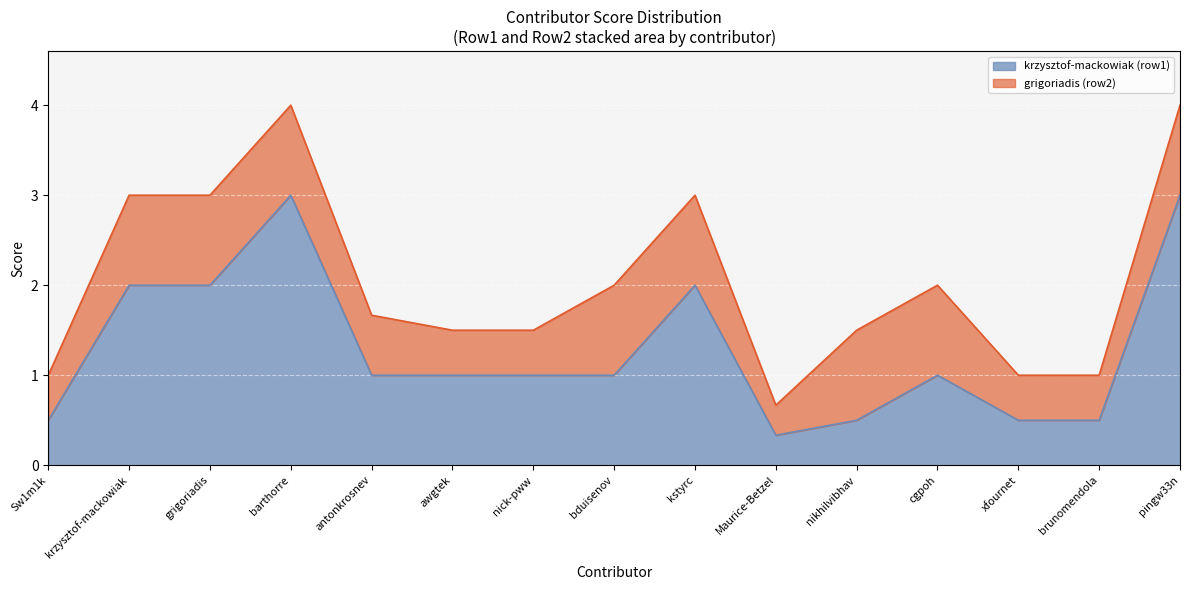

At which label is awgtek closest to 1?

Sw1m1k